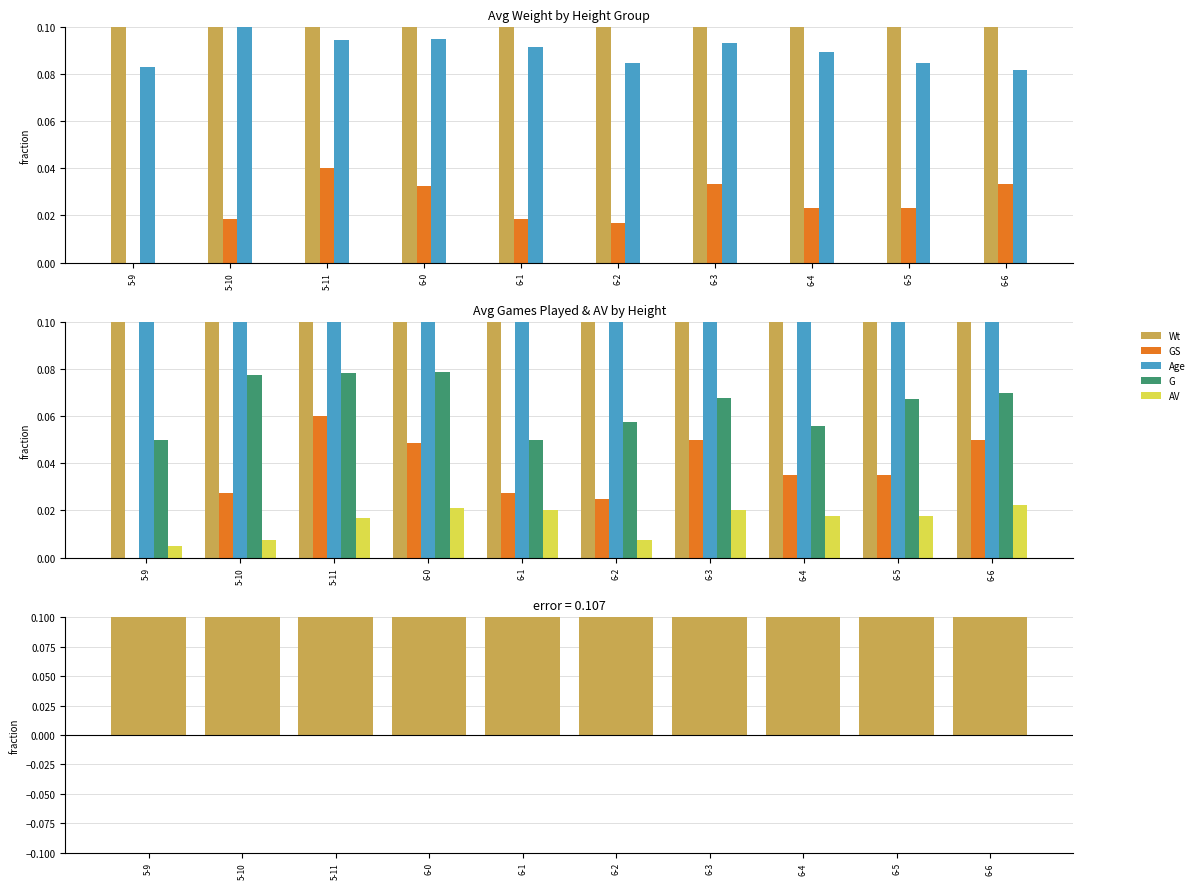

Reading left to right, transcribe all the data shown in this chart.

Wt: 5-9=1.1	5-10=0.9	5-11=1.0	6-0=1.0	6-1=1.0	6-2=1.2	6-3=1.1	6-4=1.5	6-5=1.4	6-6=1.4
GS: 5-9=0.0	5-10=0.0	5-11=0.1	6-0=0.0	6-1=0.0	6-2=0.0	6-3=0.1	6-4=0.0	6-5=0.0	6-6=0.1
Age: 5-9=0.1	5-10=0.1	5-11=0.1	6-0=0.1	6-1=0.1	6-2=0.1	6-3=0.1	6-4=0.1	6-5=0.1	6-6=0.1
G: 5-9=0.1	5-10=0.1	5-11=0.1	6-0=0.1	6-1=0.1	6-2=0.1	6-3=0.1	6-4=0.1	6-5=0.1	6-6=0.1
AV: 5-9=0.0	5-10=0.0	5-11=0.0	6-0=0.0	6-1=0.0	6-2=0.0	6-3=0.0	6-4=0.0	6-5=0.0	6-6=0.0